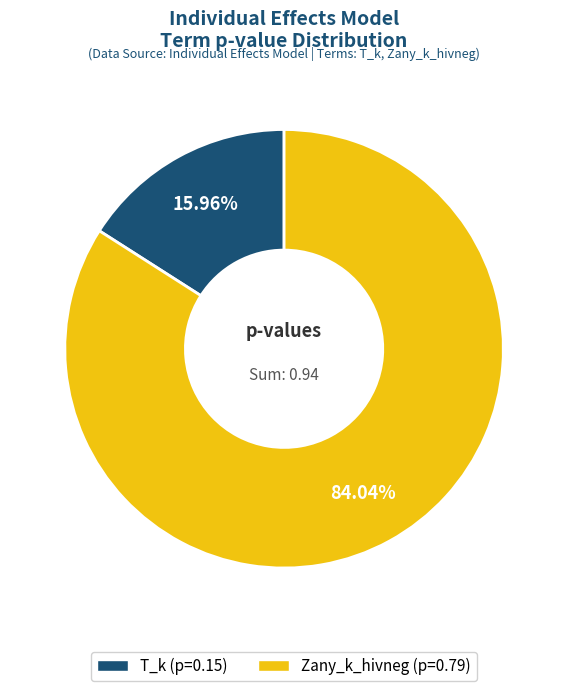

To the nearest percent, what percentage of the pie is Zany_k_hivneg?

84%